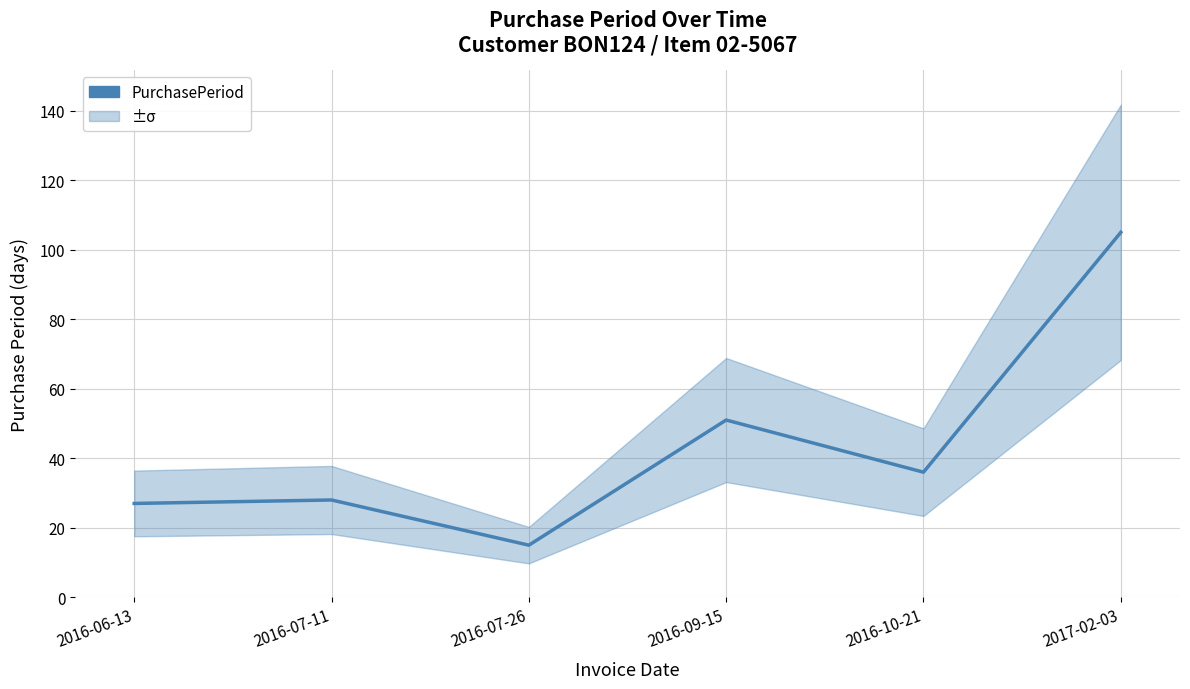

What is the sum of the values at 2016-07-26 and 2017-02-03?

120